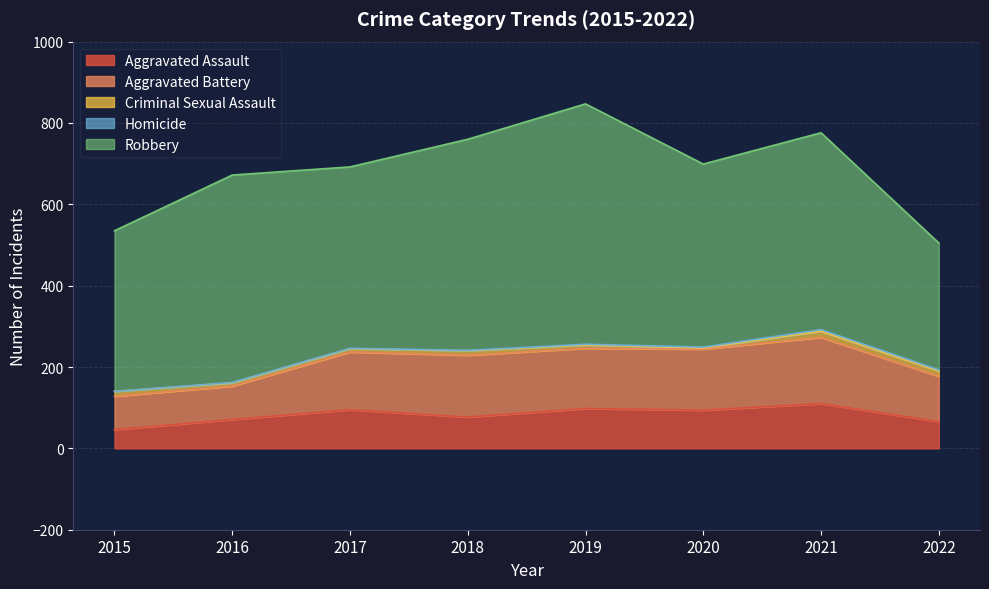

True or false: Robbery and Homicide cross at least once.

False